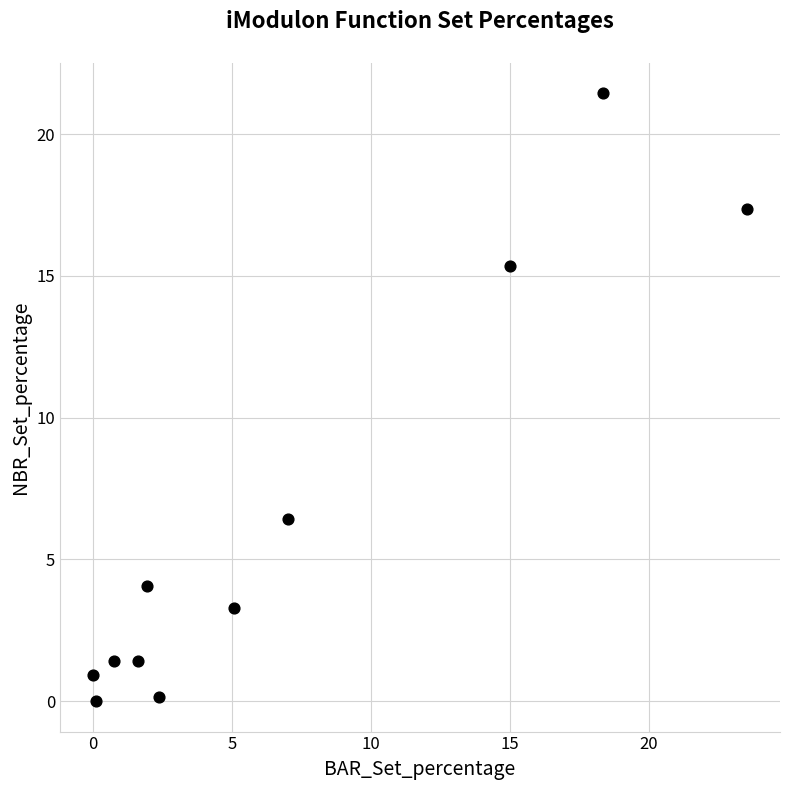

What Y value in the scatter plot is closest to 10?

6.4